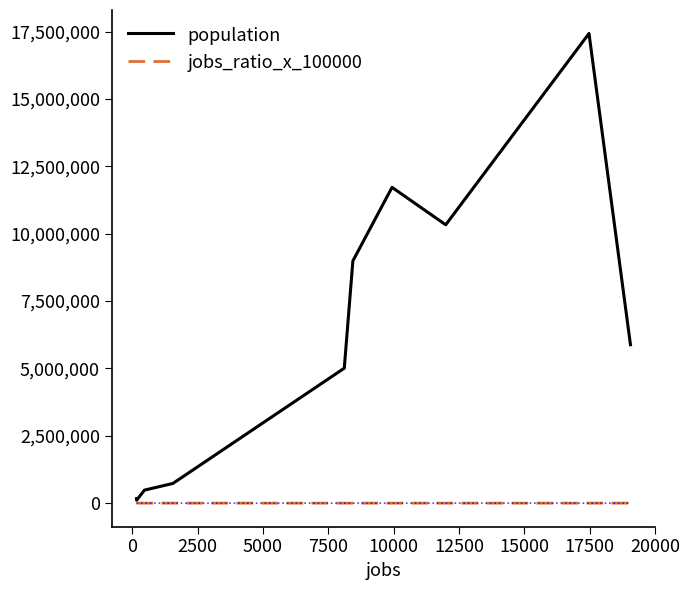

What is the maximum value shown in the chart?

17428712